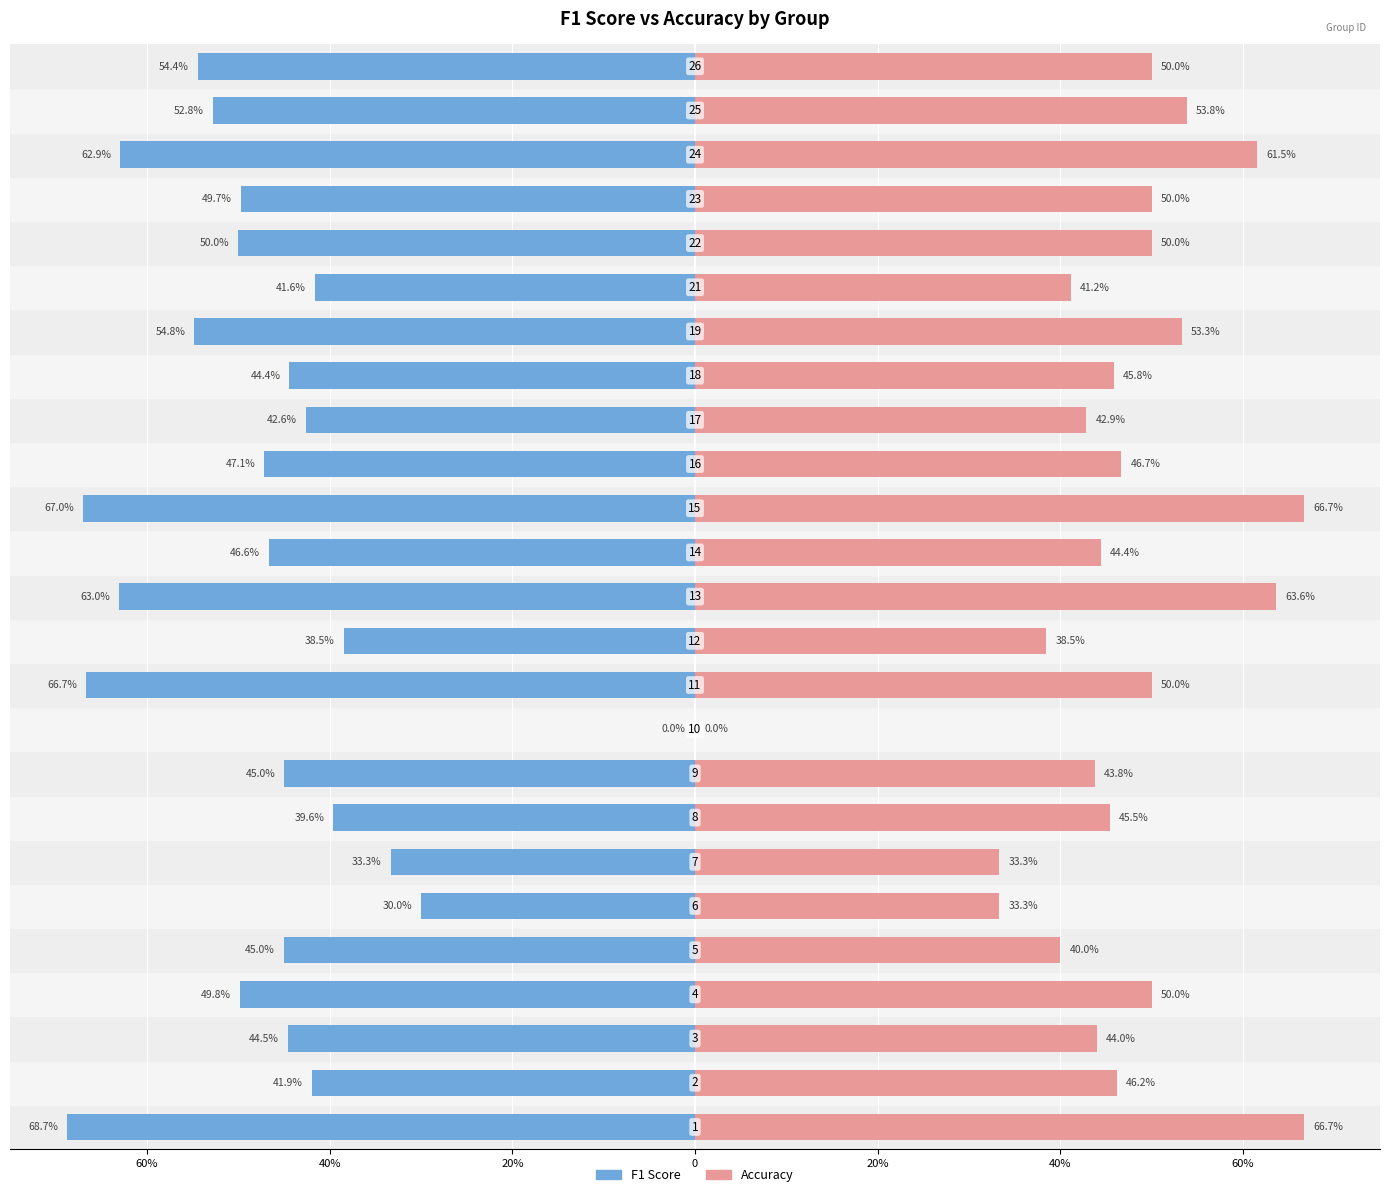

Reading left to right, extract all data points from this chart.

f1: 0.7	0.4	0.4	0.5	0.5	0.3	0.3	0.4	0.4	0.0	0.7	0.4	0.6	0.5	0.7	0.5	0.4	0.4	0.5	0.4	0.5	0.5	0.6	0.5	0.5
accuracy: 0.7	0.5	0.4	0.5	0.4	0.3	0.3	0.5	0.4	0.0	0.5	0.4	0.6	0.4	0.7	0.5	0.4	0.5	0.5	0.4	0.5	0.5	0.6	0.5	0.5